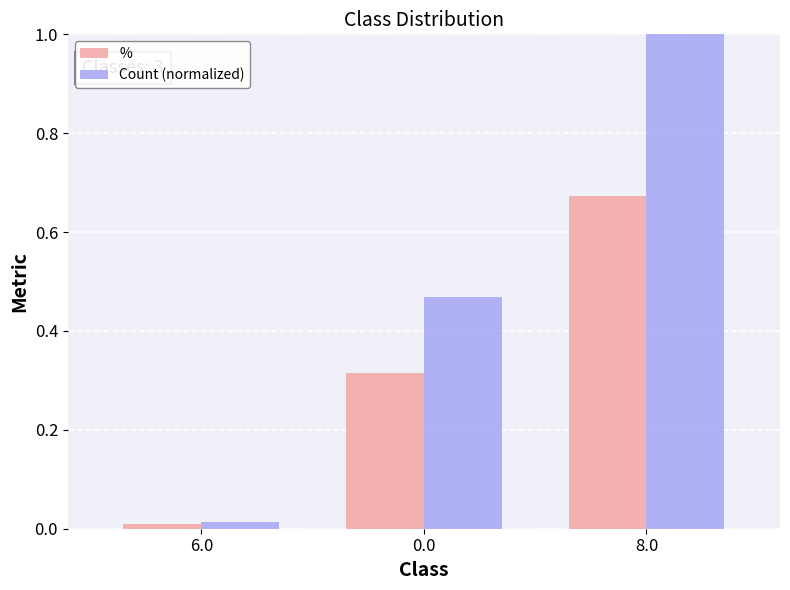

The Count (normalized) series shows 0.7 at 0.0. True or false?

False